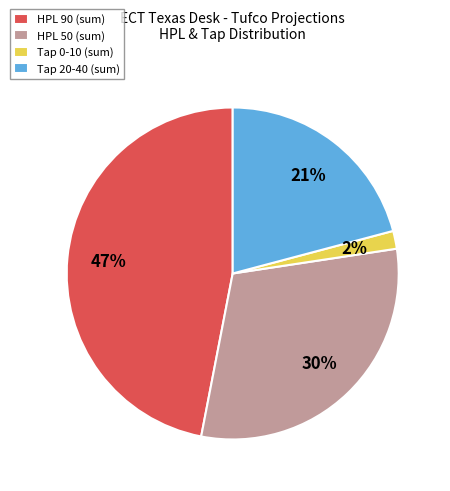

To the nearest percent, what is the difference between the largest and smallest slice percentages?

45%